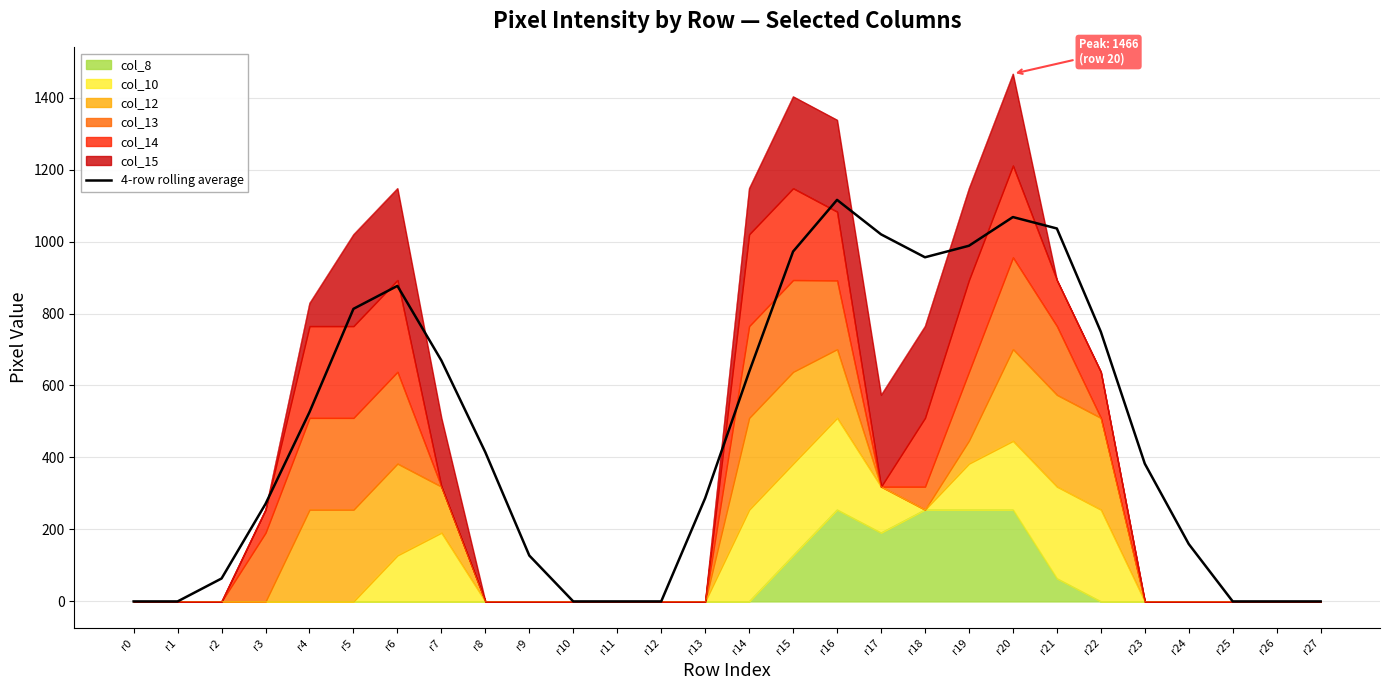

Where is the first local minimum?

r18